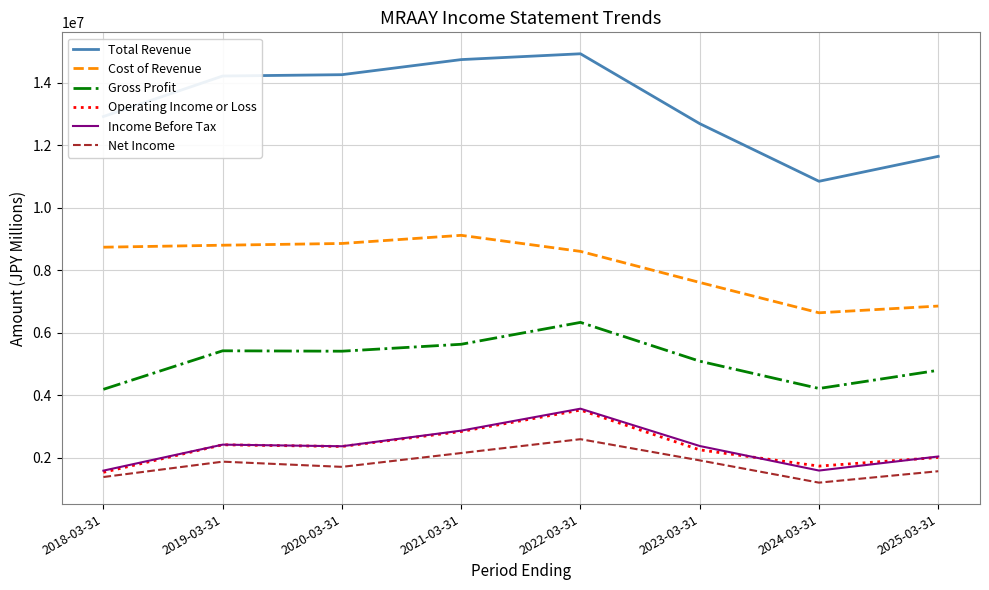

What is the maximum value for Cost of Revenue?

9113900